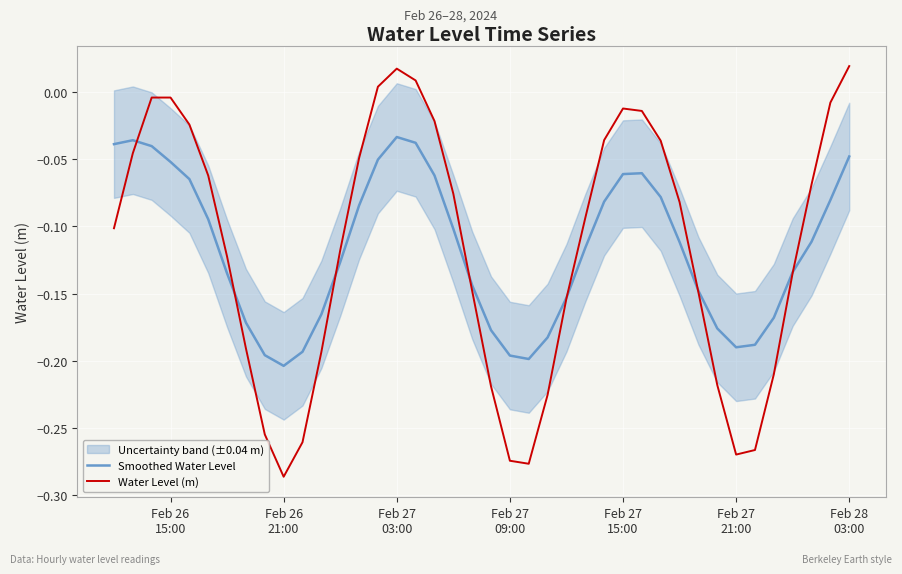

True or false: Smoothed Water Level has more than 0 interior local peaks.

True